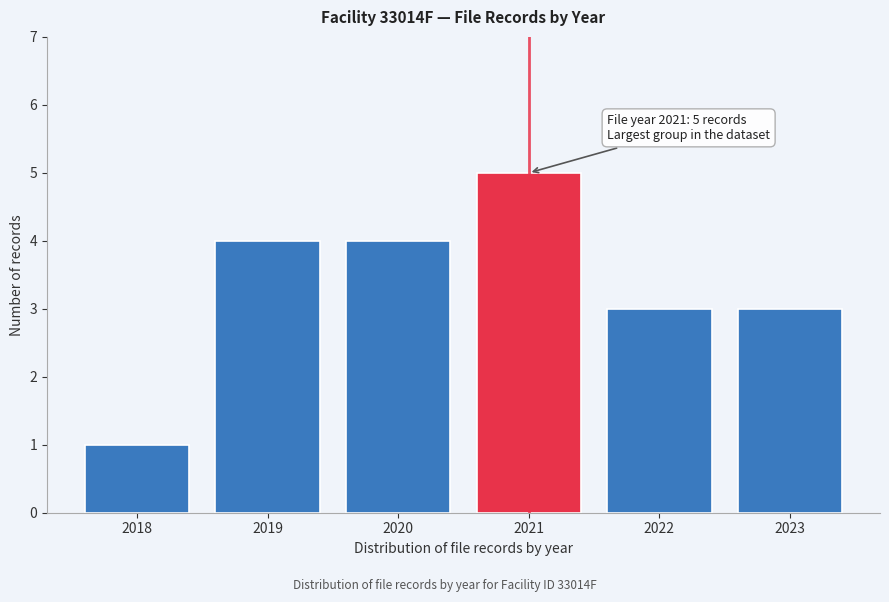

Reading left to right, list all the values displayed in this chart.

2018=1	2019=4	2020=4	2021=5	2022=3	2023=3